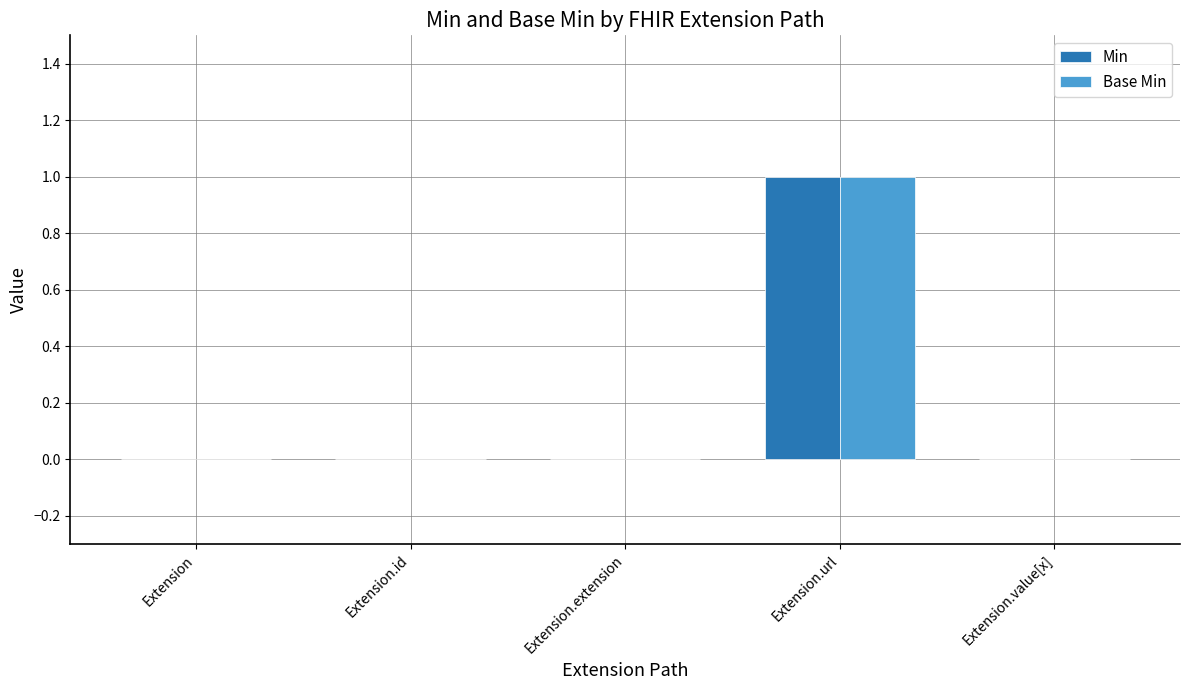

The value of Base Min at Extension.value[x] is 0. True or false?

True